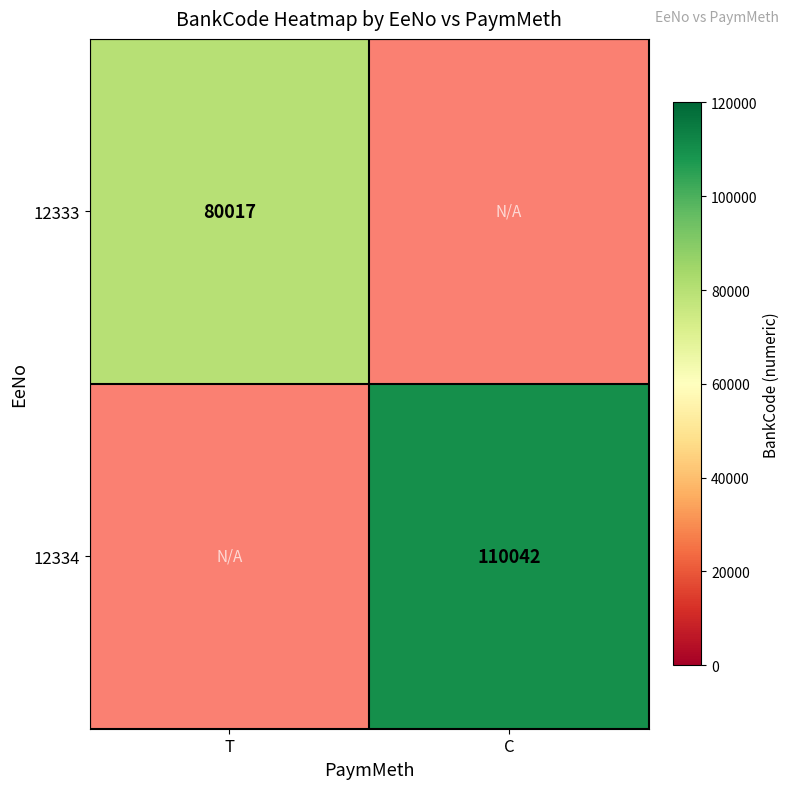

What is the smallest value displayed?

80017.0